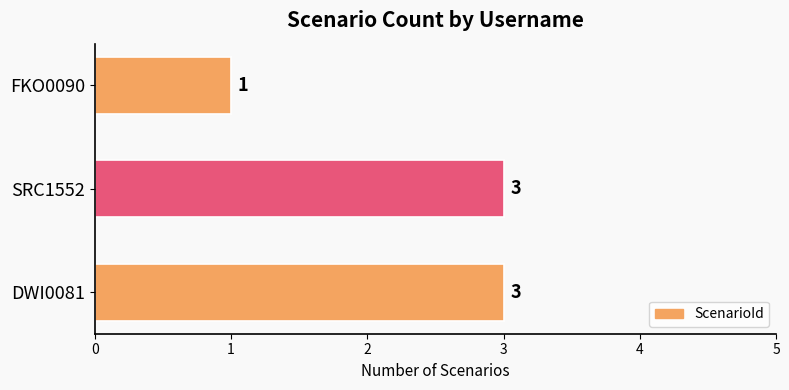

What is the greatest value displayed?

3